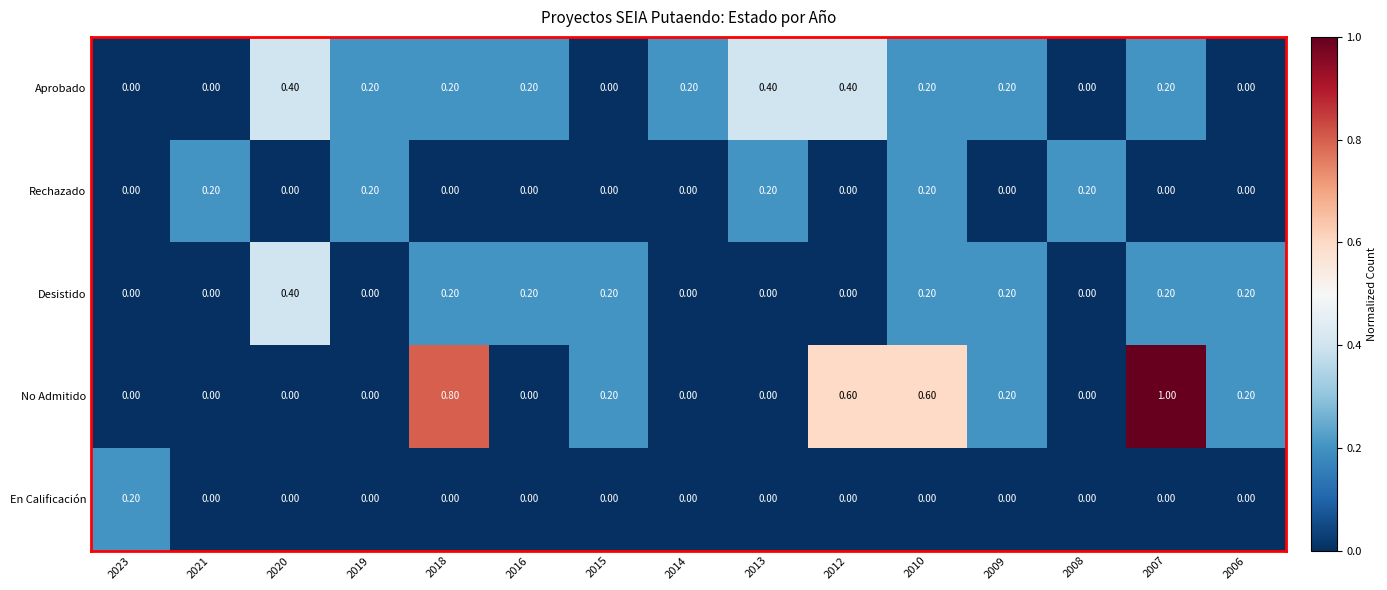

What is the total value across all series at 2021?

0.2